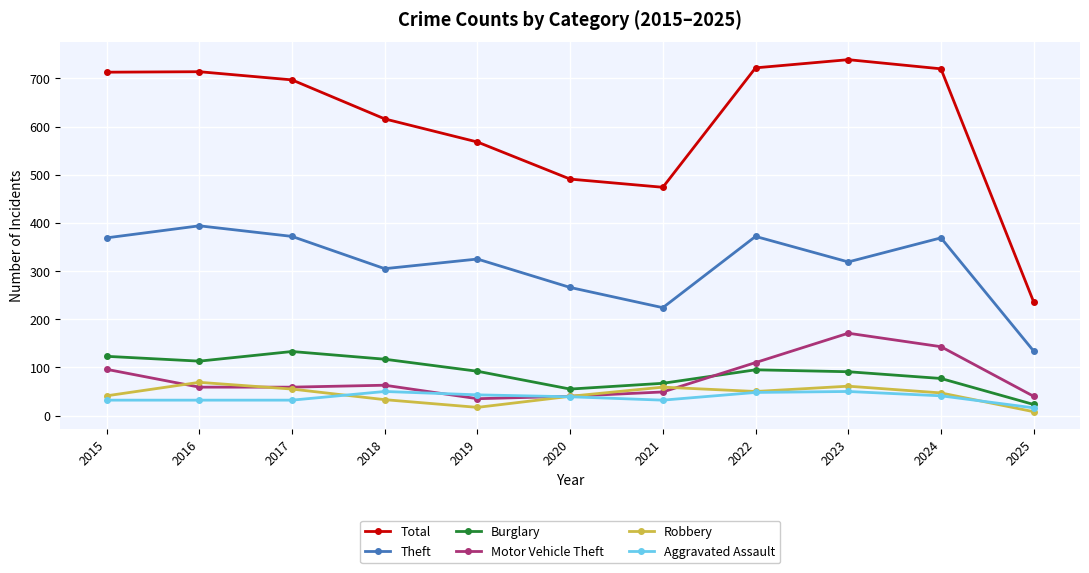

Which series changed the most between 2016 and 2019?

Total